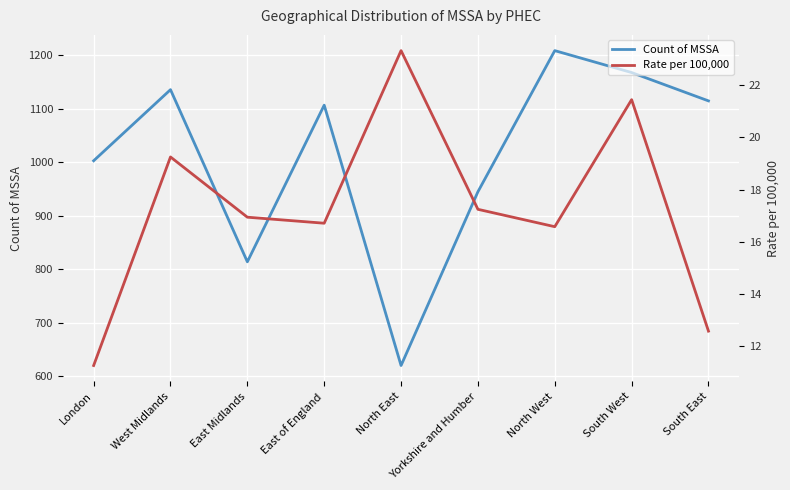

Where is Count of MSSA nearest to the value 914?

Yorkshire and Humber